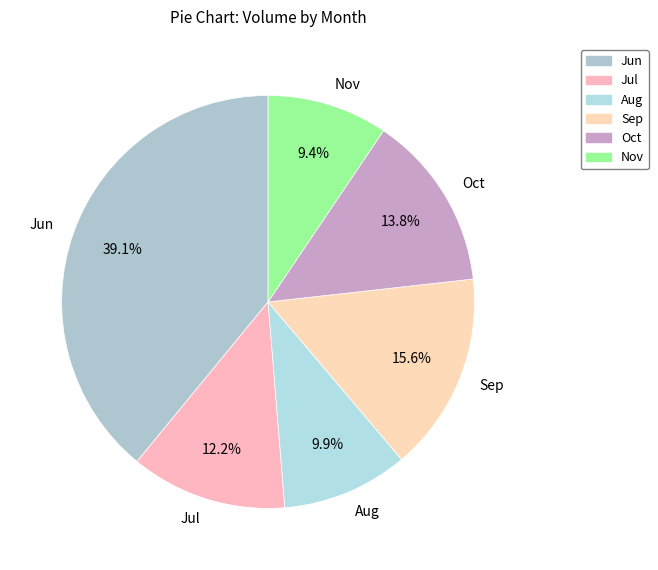

What is the ratio of the value at Sep to the value at Oct?

1.1